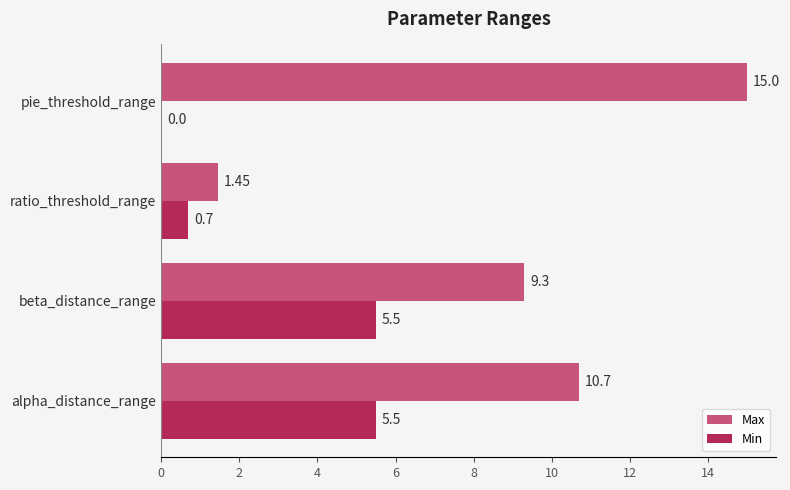

What are all the series names shown in the legend?

Max, Min